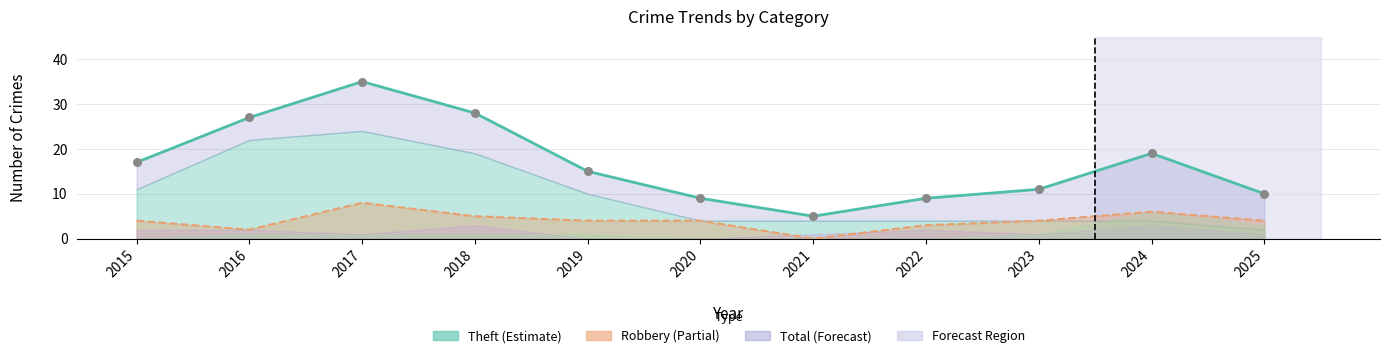

Is the value of Robbery (line) at 2018 greater than the value of Total (line) at 2018?

No